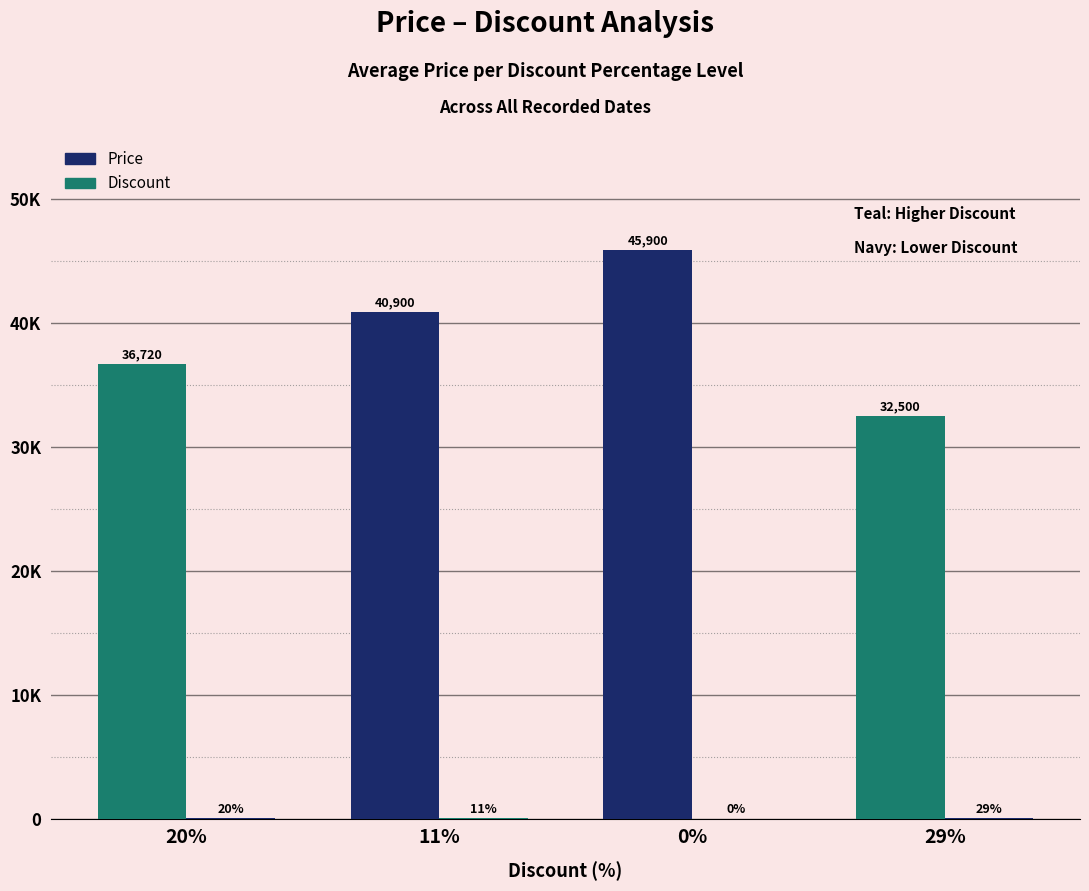

Rank the series by their average value, from lowest to highest.

Discount, Price